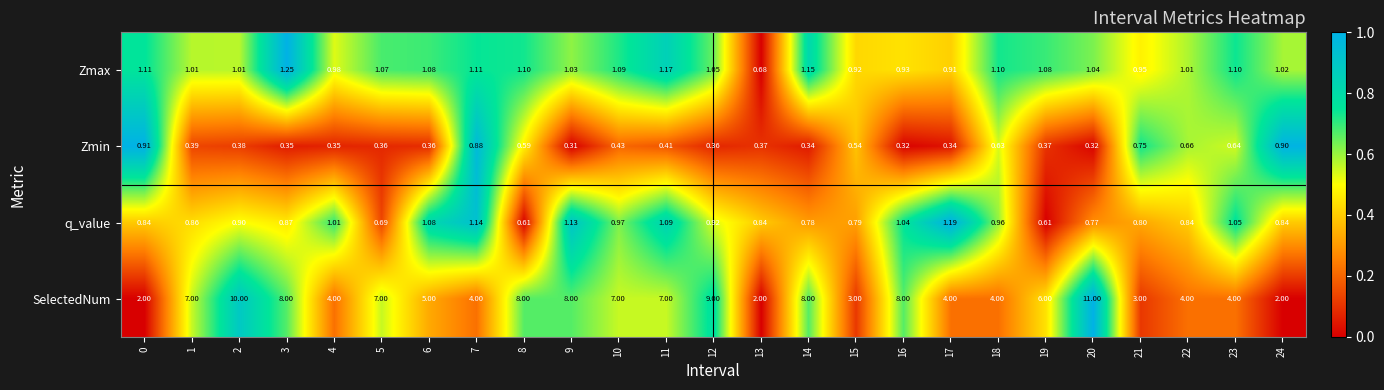

Rank the series by their maximum value, from highest to lowest.

SelectedNum, Zmax, q_value, Zmin